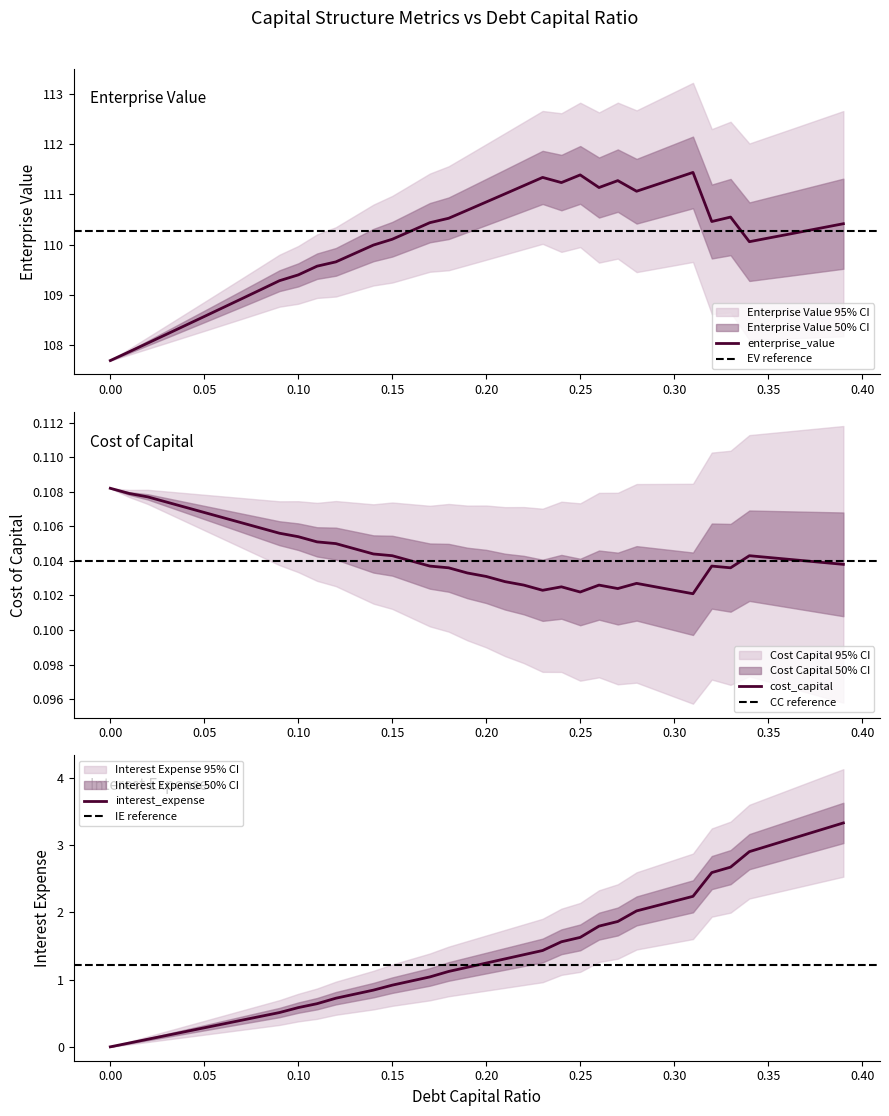

What is the total value across all series at 0.27?

113.2